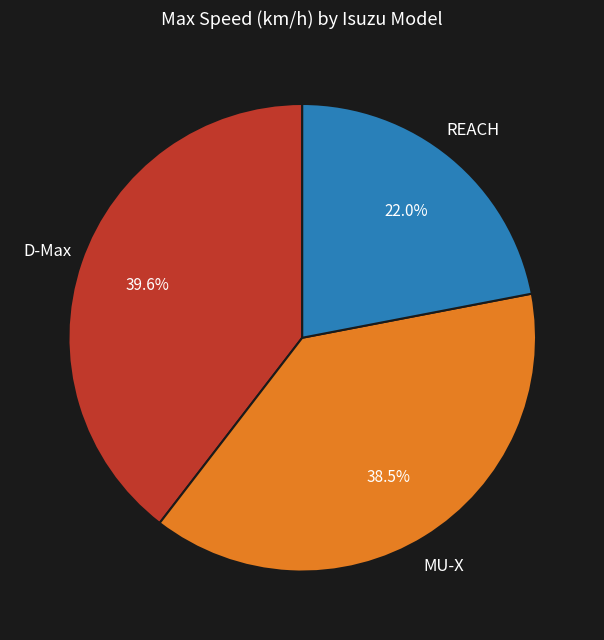

Combined, do REACH and MU-X account for over 50%?

Yes